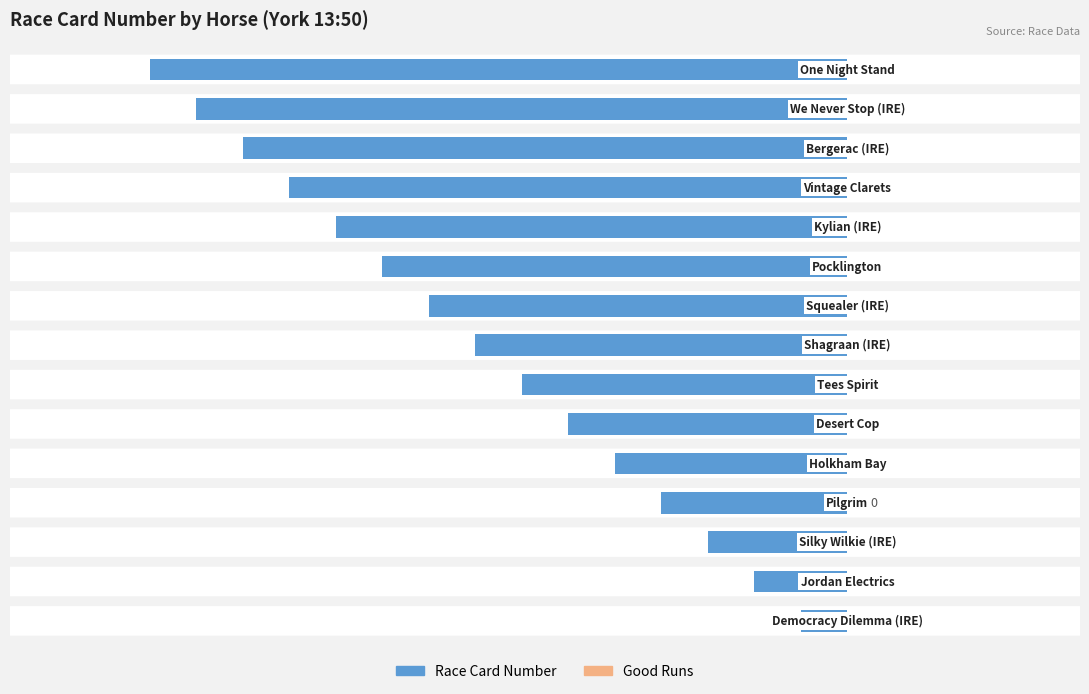

Are the bars horizontal?

Yes